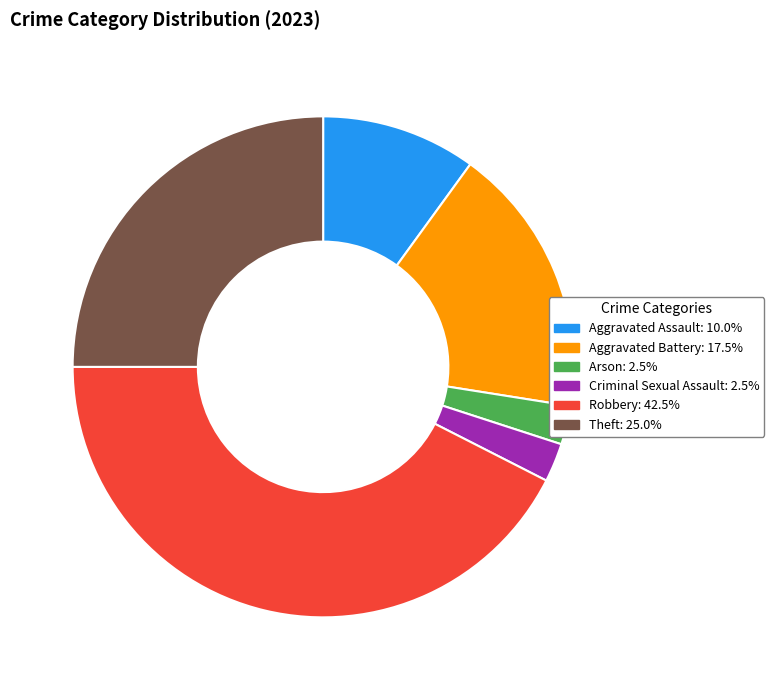

Count the number of slices in the pie.

6